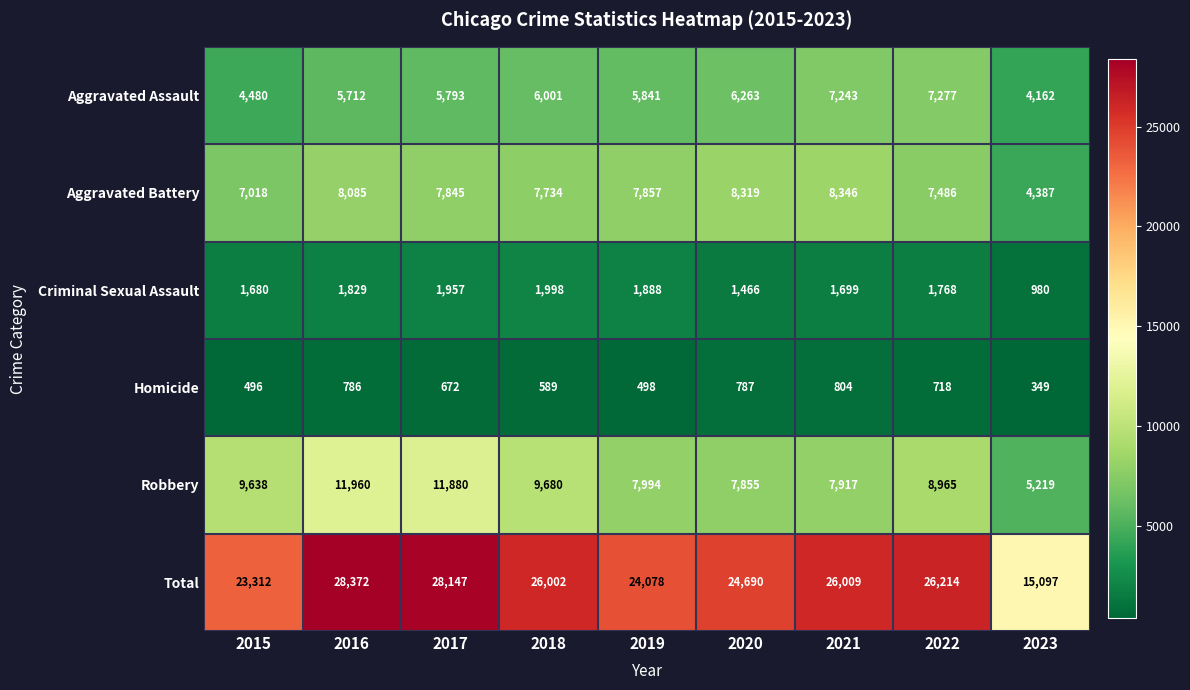

What value does the Robbery series have at 2021, to the nearest 50?

7900